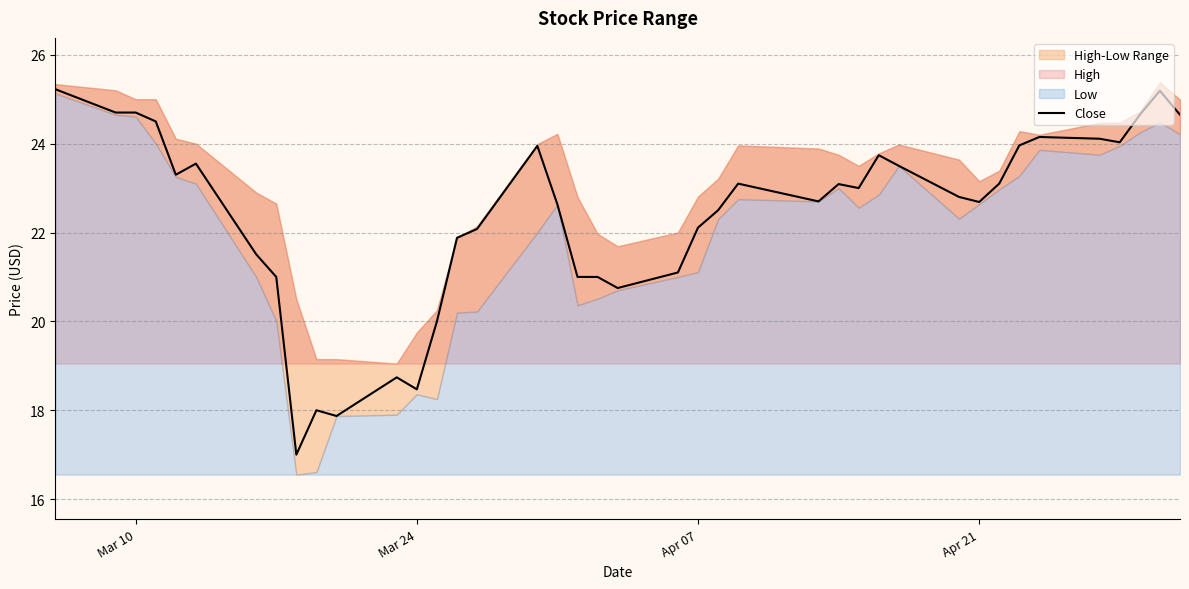

Count the number of values greater than 23.

19